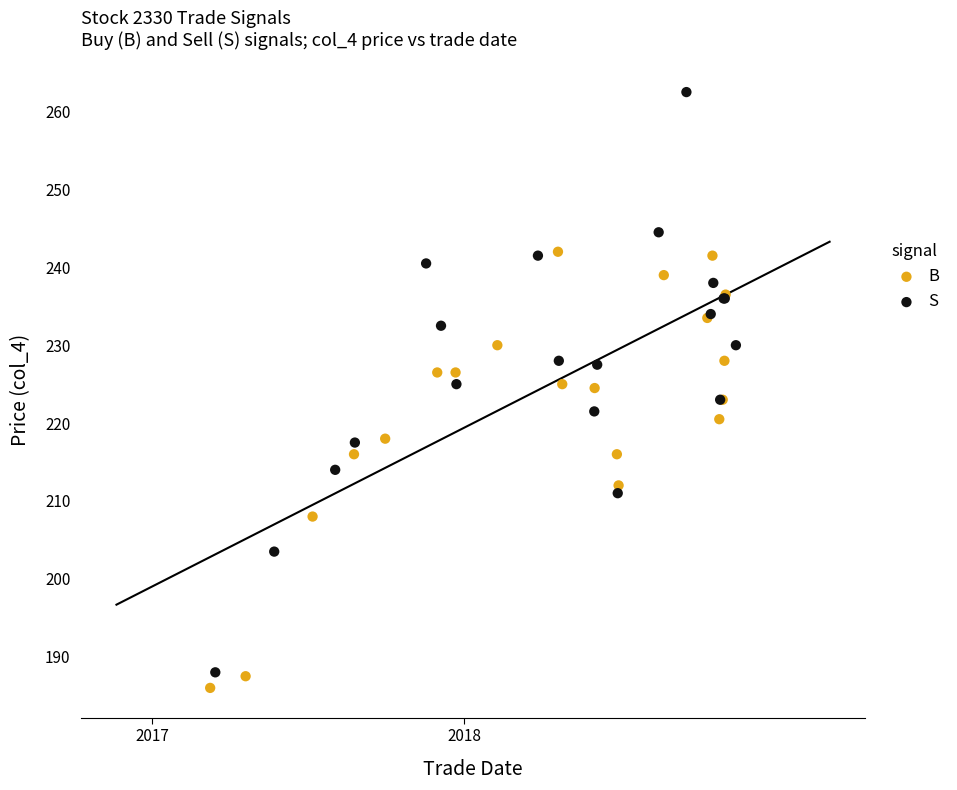

Which series reaches the maximum Y coordinate?

S